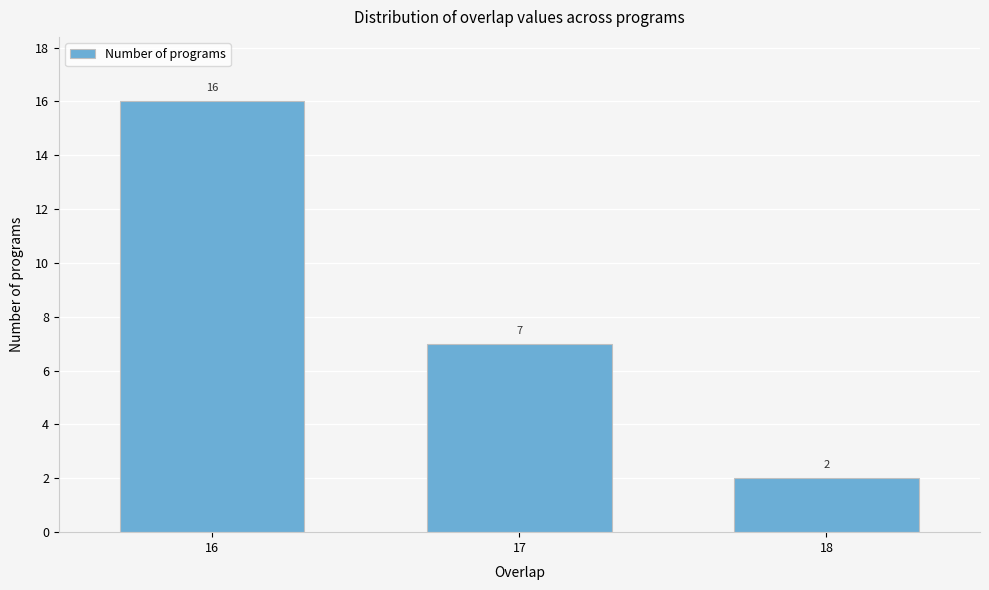

Reading left to right, transcribe all the data shown in this chart.

16=16	17=7	18=2